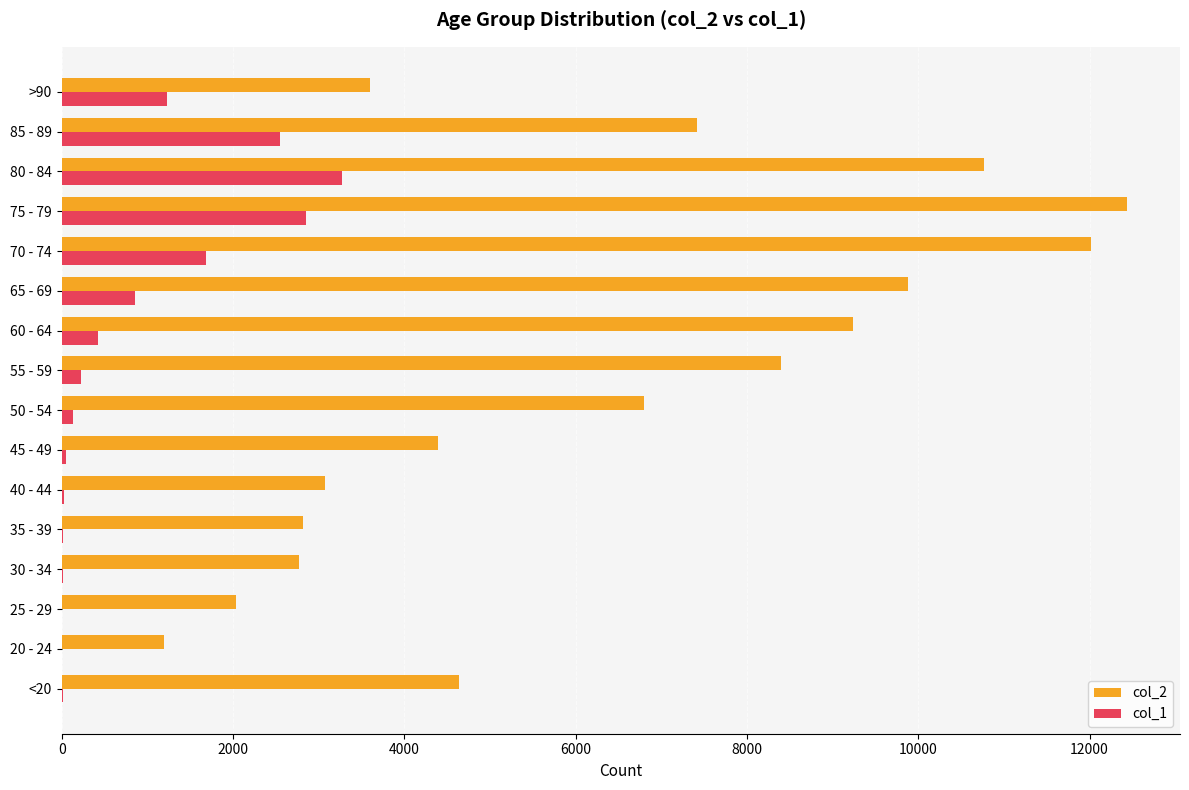

Which series has the largest total across all categories?

col_2